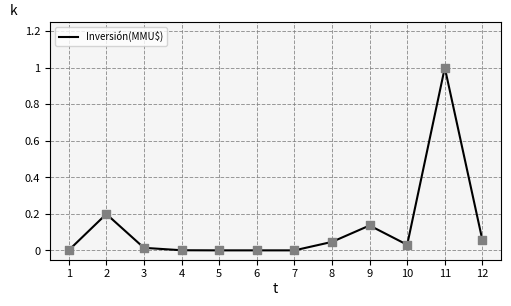

What is the change in value from 7 to 9?

+0.1